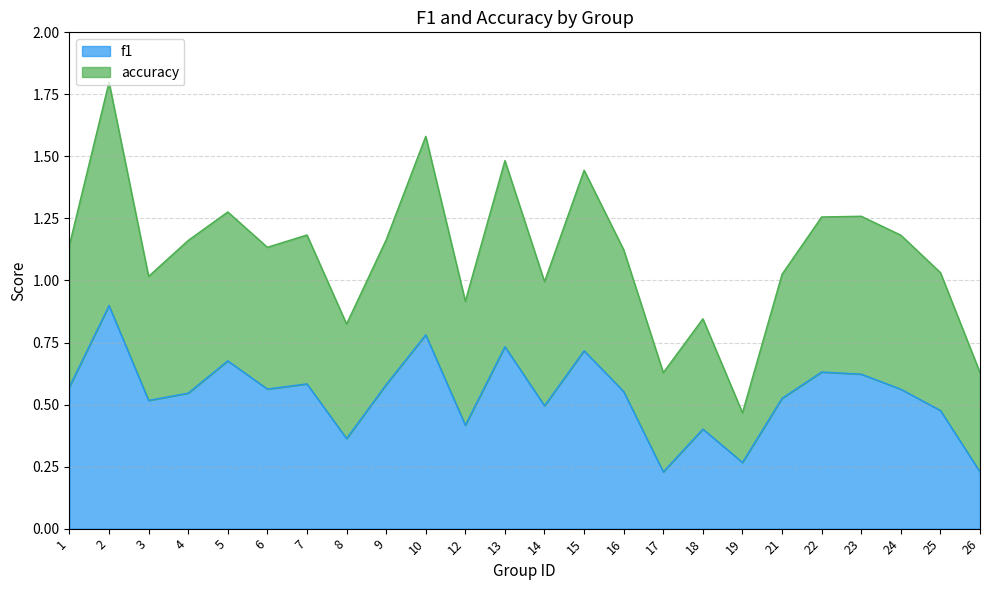

Reading left to right, extract all data points from this chart.

f1: 0.6	0.9	0.5	0.5	0.7	0.6	0.6	0.4	0.6	0.8	0.4	0.7	0.5	0.7	0.6	0.2	0.4	0.3	0.5	0.6	0.6	0.6	0.5	0.2
accuracy: 1.1	1.8	1.0	1.2	1.3	1.1	1.2	0.8	1.2	1.6	0.9	1.5	1.0	1.4	1.1	0.6	0.8	0.5	1.0	1.3	1.3	1.2	1.0	0.6